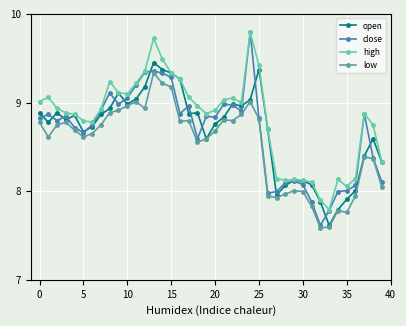

What is the greatest value displayed?

9.8